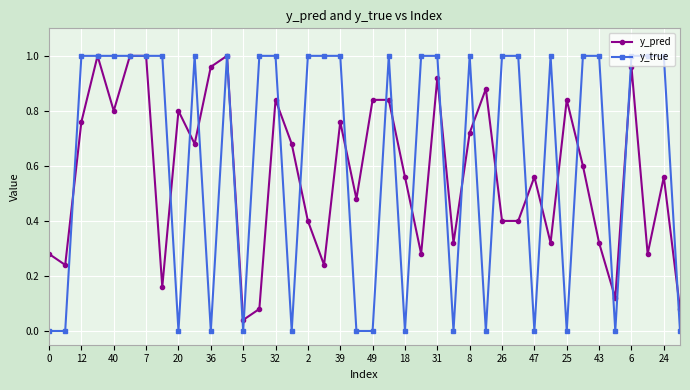

Rank the series by their average value, from lowest to highest.

y_pred, y_true